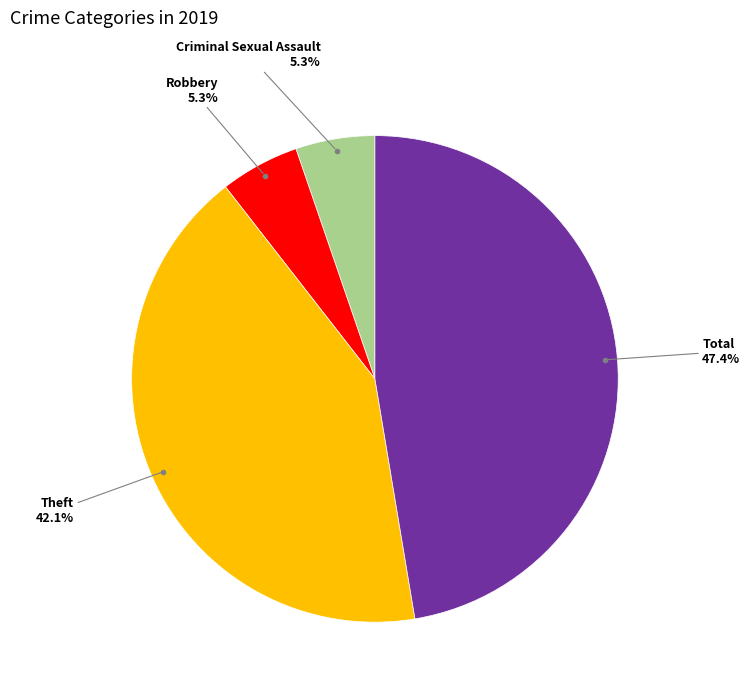

Is there any slice that represents more than half of the pie?

No